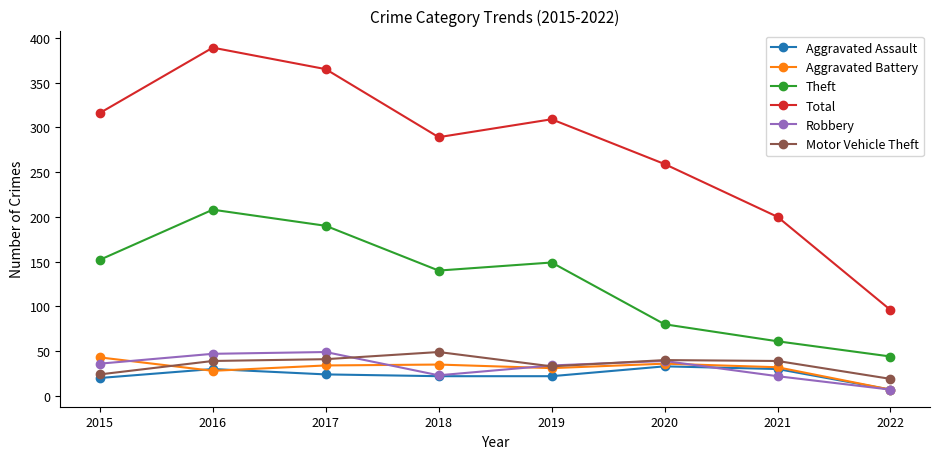

True or false: Aggravated Assault and Theft cross at least once.

False